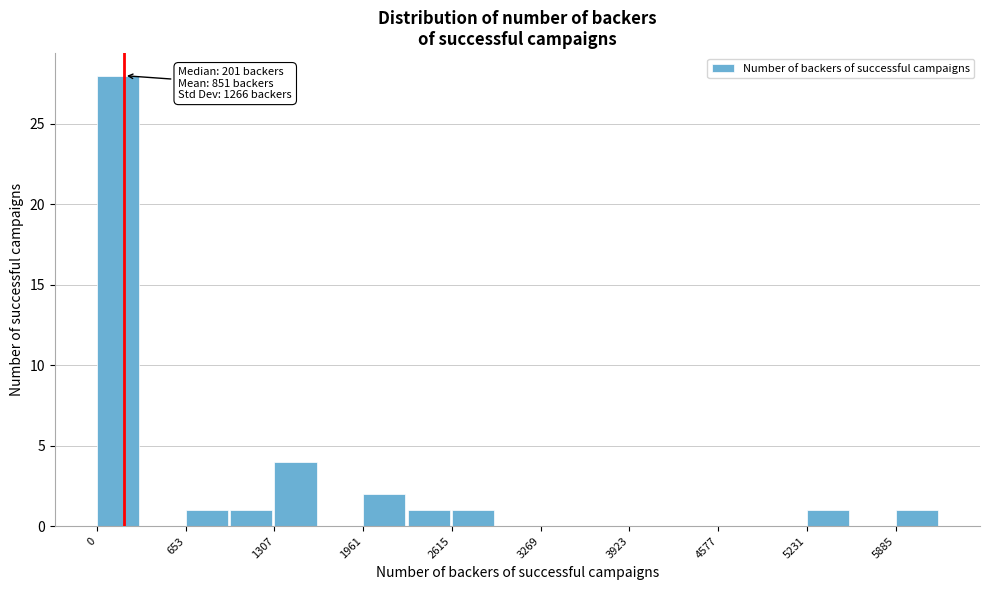

Read against the x-axis, roughly where is the centre of the tallest bar?

200